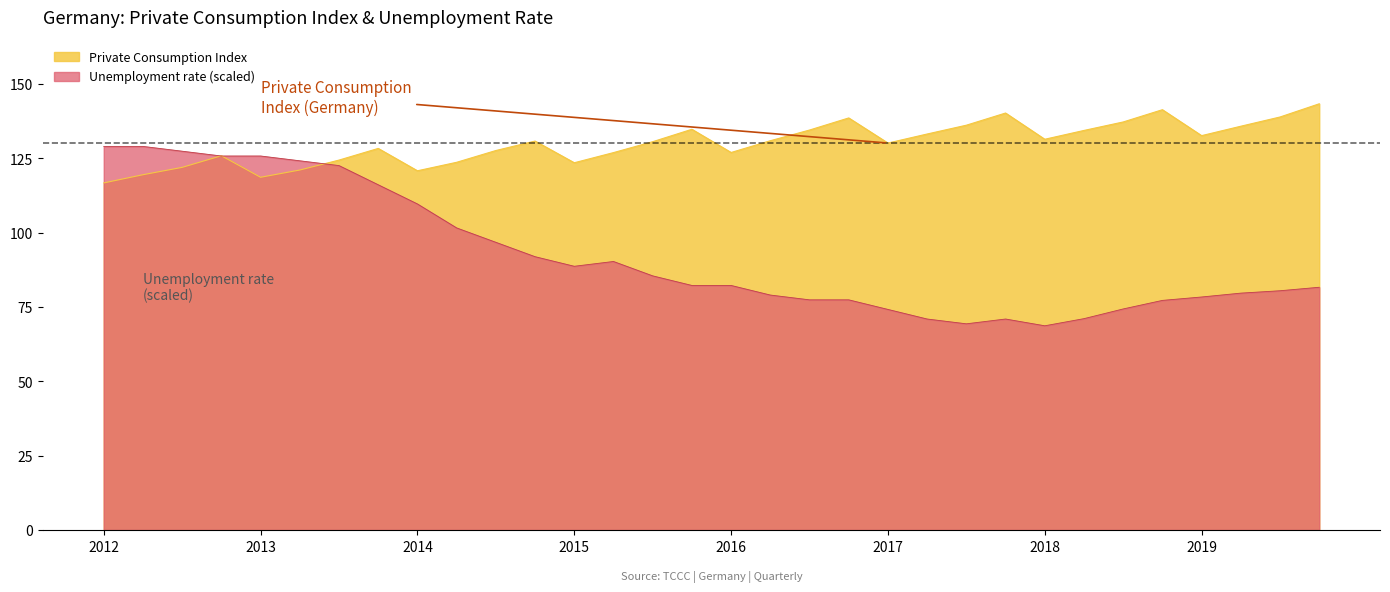

Which series has the largest total across all categories?

Private Consumption Index